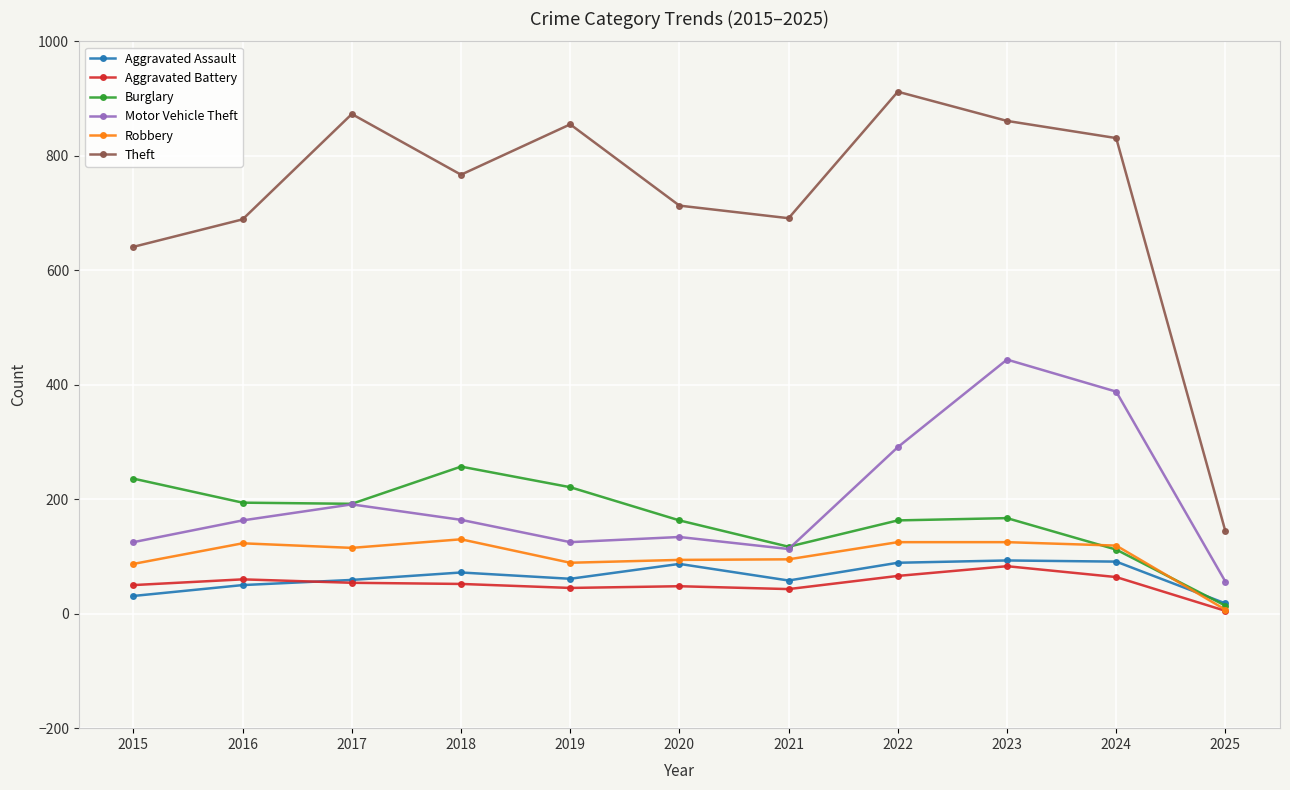

What are all the series names shown in the legend?

Aggravated Assault, Aggravated Battery, Burglary, Motor Vehicle Theft, Robbery, Theft